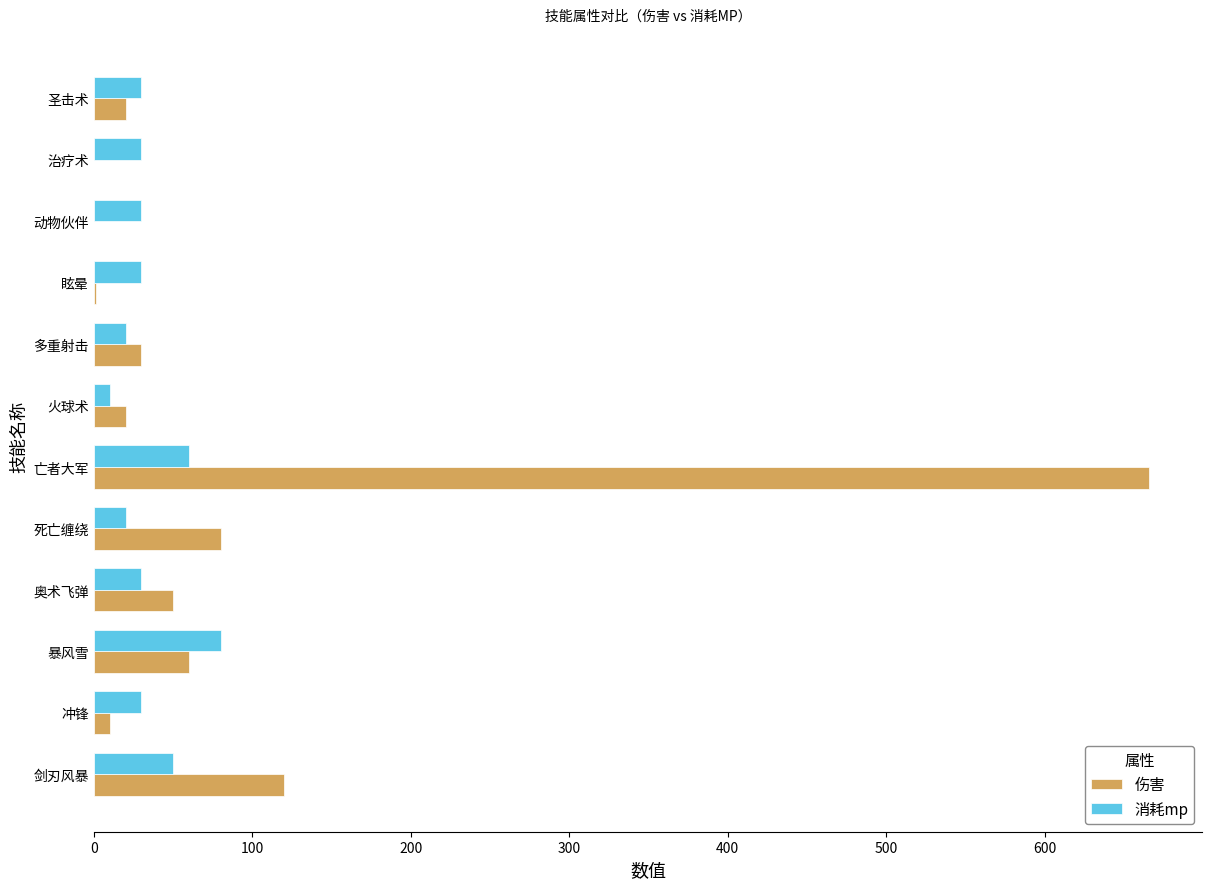

What is the sum of the 伤害 values at 奥术飞弹 and 剑刃风暴?

170